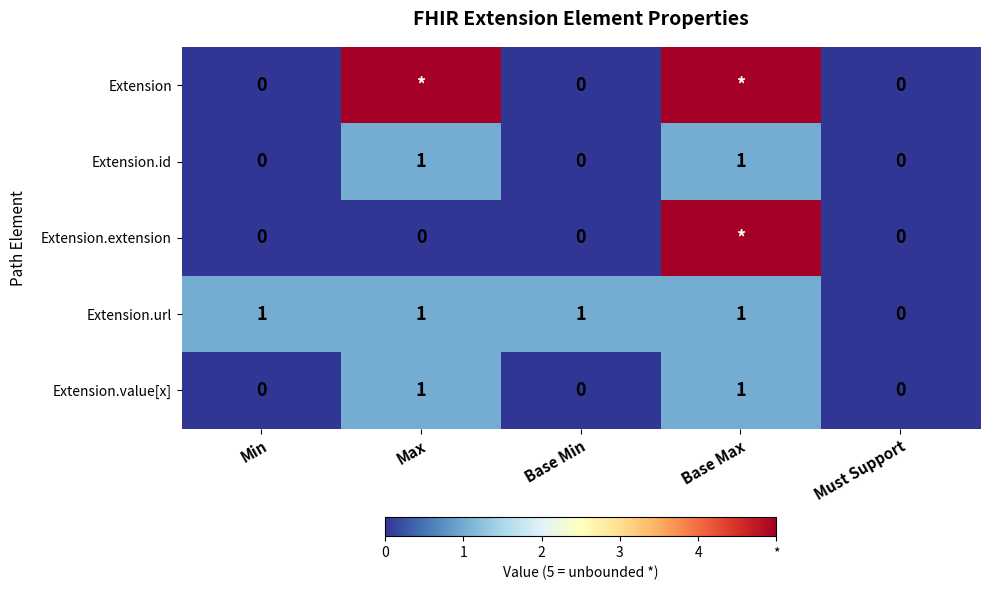

How many Extension.url values are between 1 and 2?

4